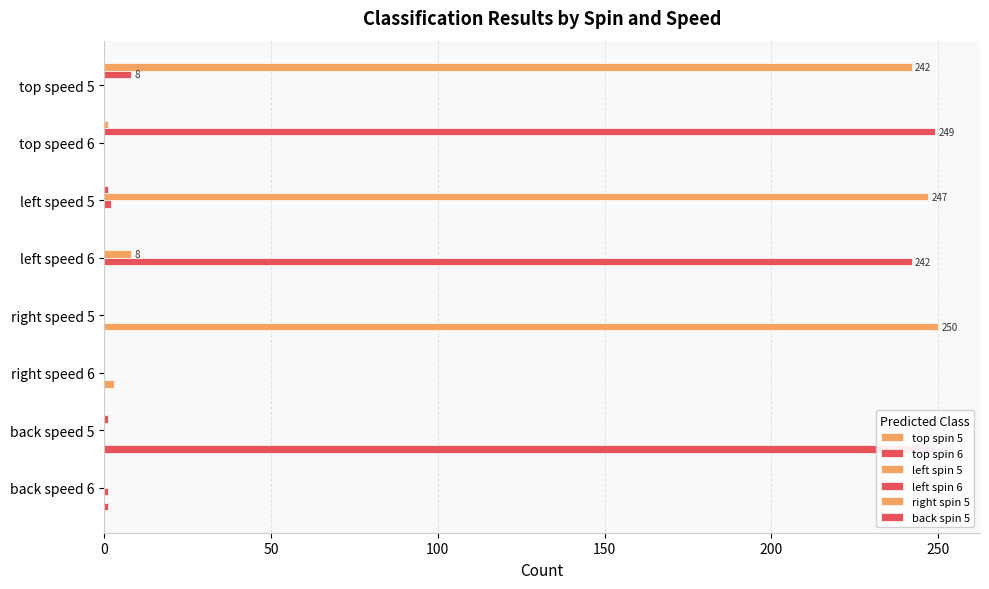

What is the sum of all left spin 5 values?

255